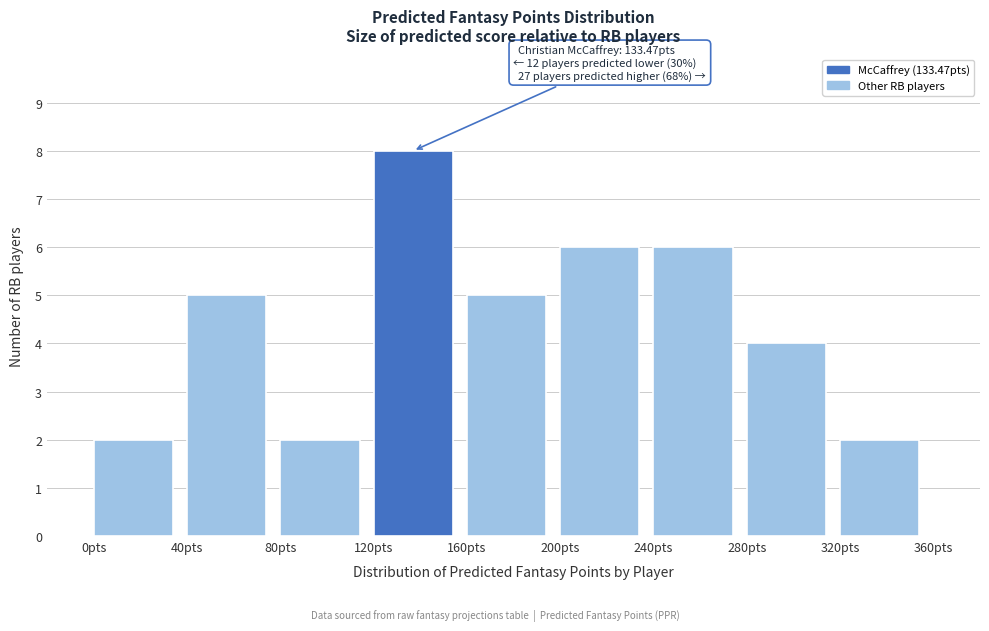

Over which range of the x-axis is the bar tallest?

120 to 160